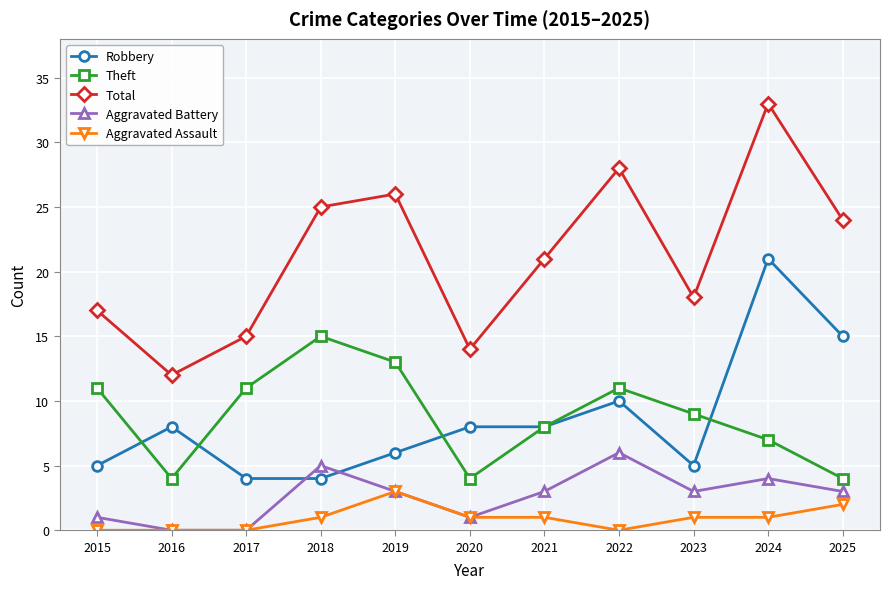

Rank the series at 2024 from lowest to highest value.

Aggravated Assault, Aggravated Battery, Theft, Robbery, Total